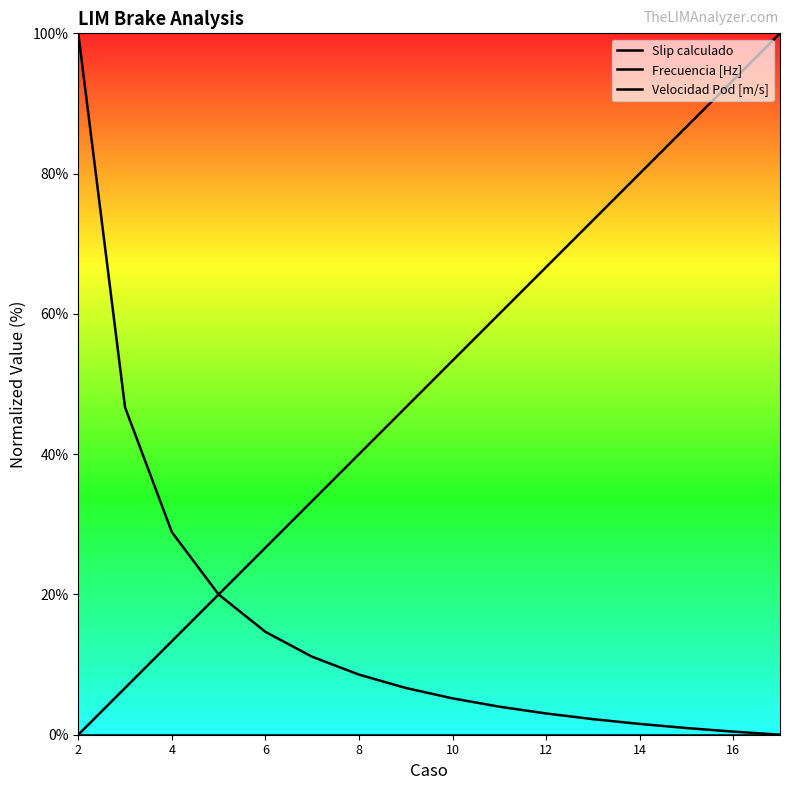

True or false: Frecuencia [Hz] and Velocidad Pod [m/s] cross at least once.

False